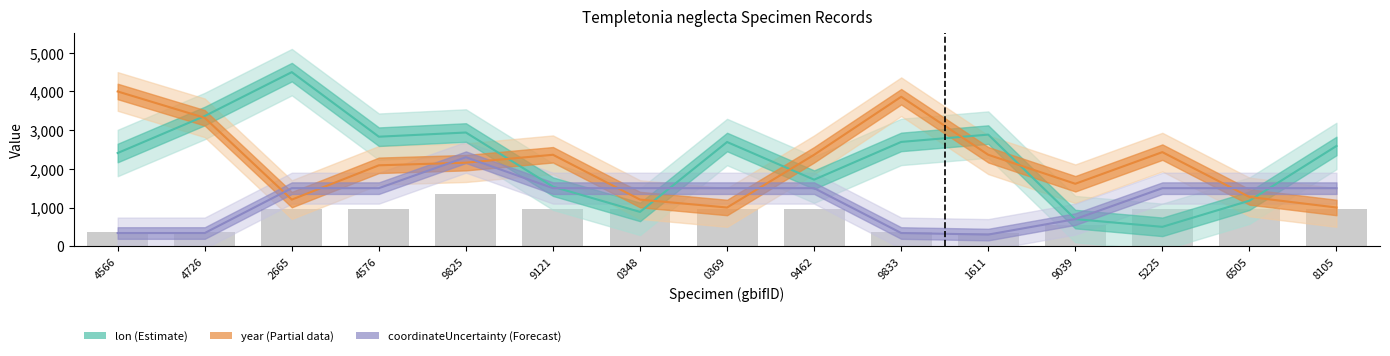

The coordinateUncertaintyInMeters series shows 1500.0 at 9462. True or false?

True